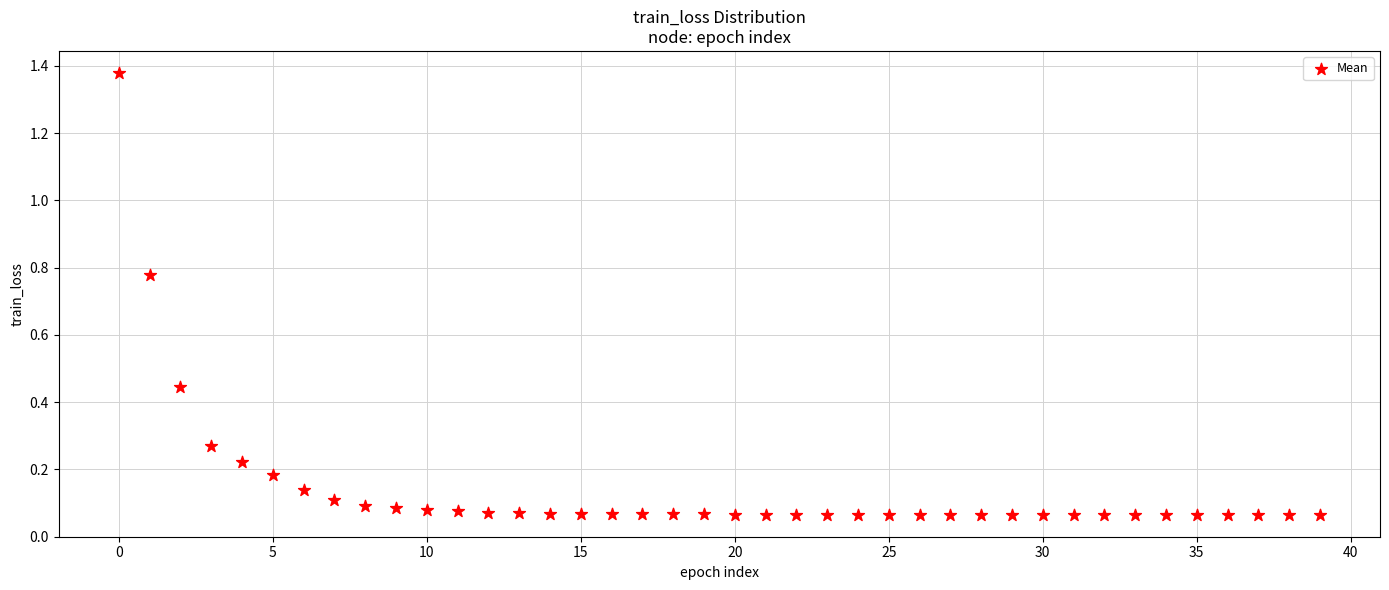

What is the range of Y values (max minus min)?

1.3